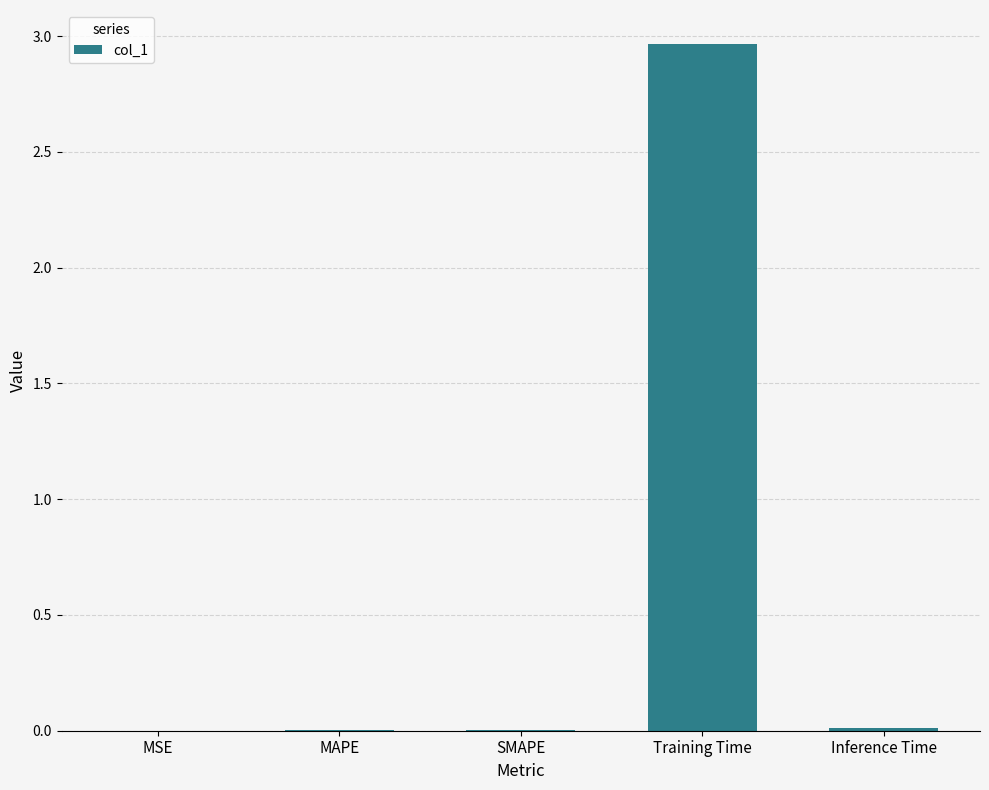

The chart shows a value of 0.0 at SMAPE. True or false?

True